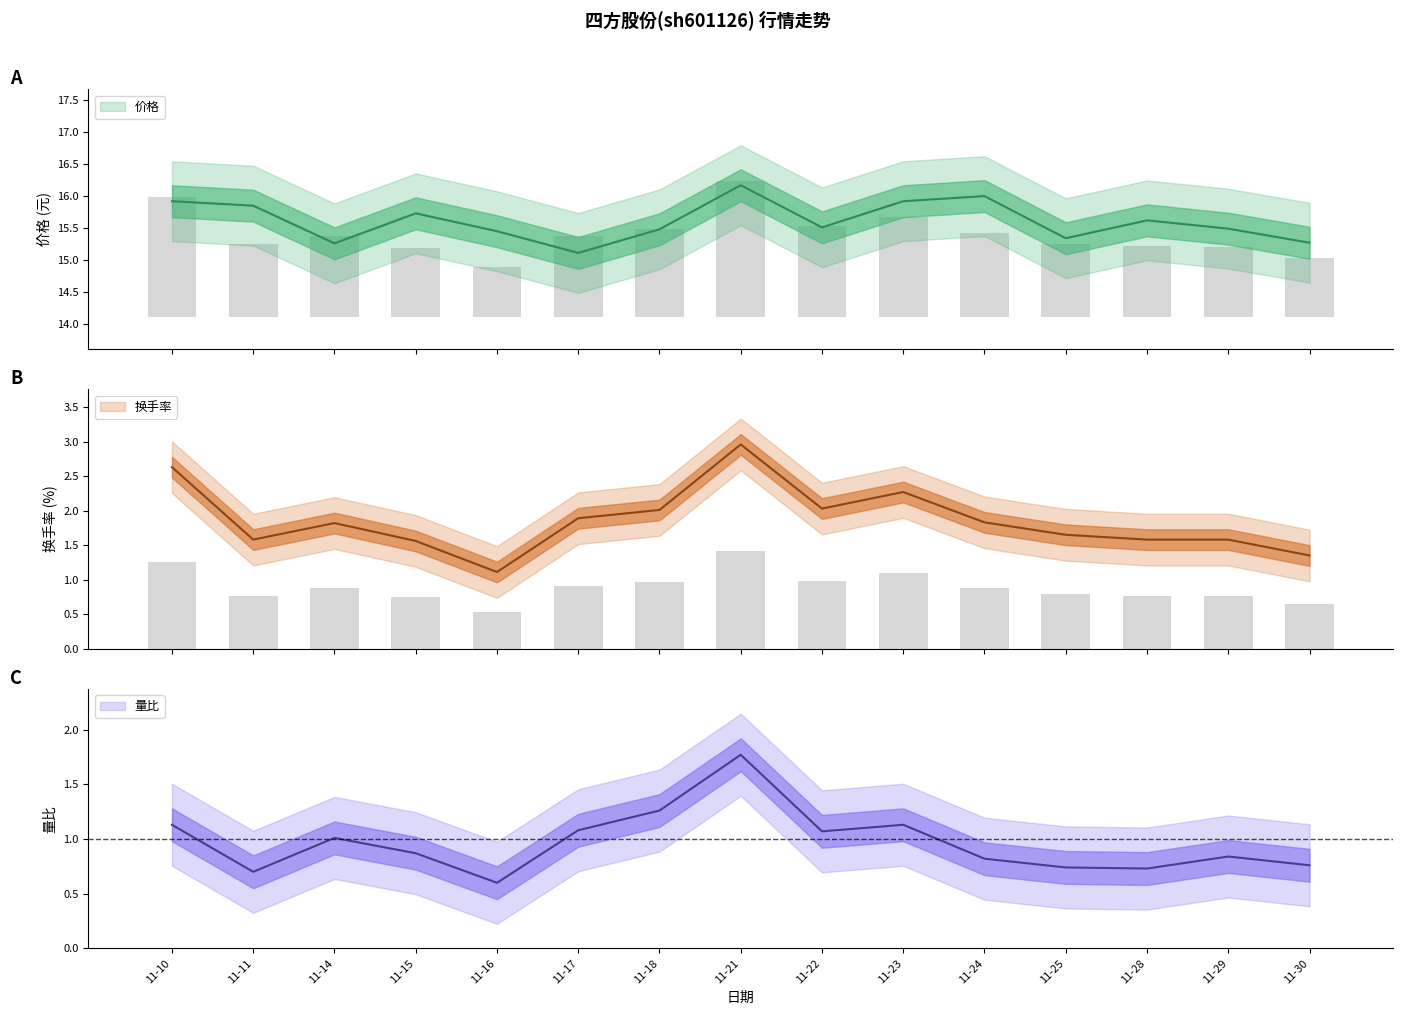

Which series has the largest total across all categories?

价格